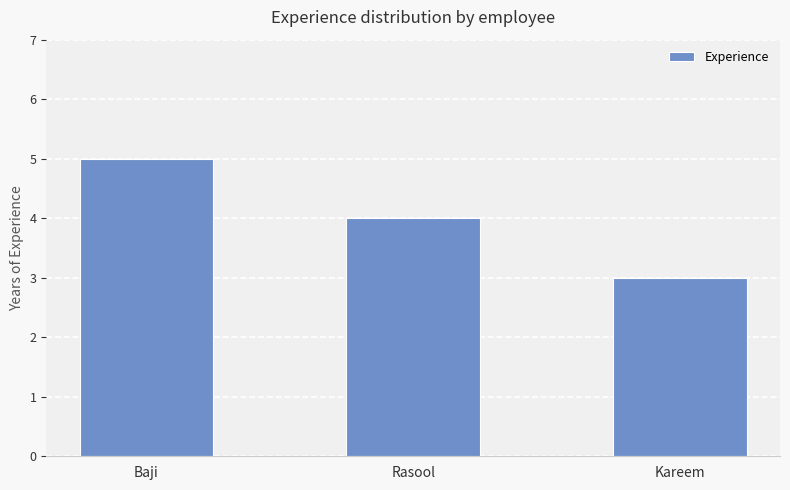

What is the difference between the maximum and minimum values?

2